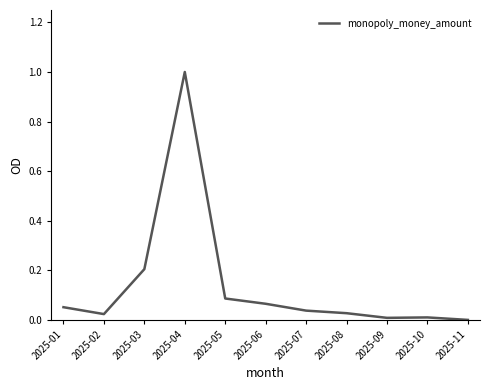

What is the change in value from 2025-01 to 2025-03?

+0.2